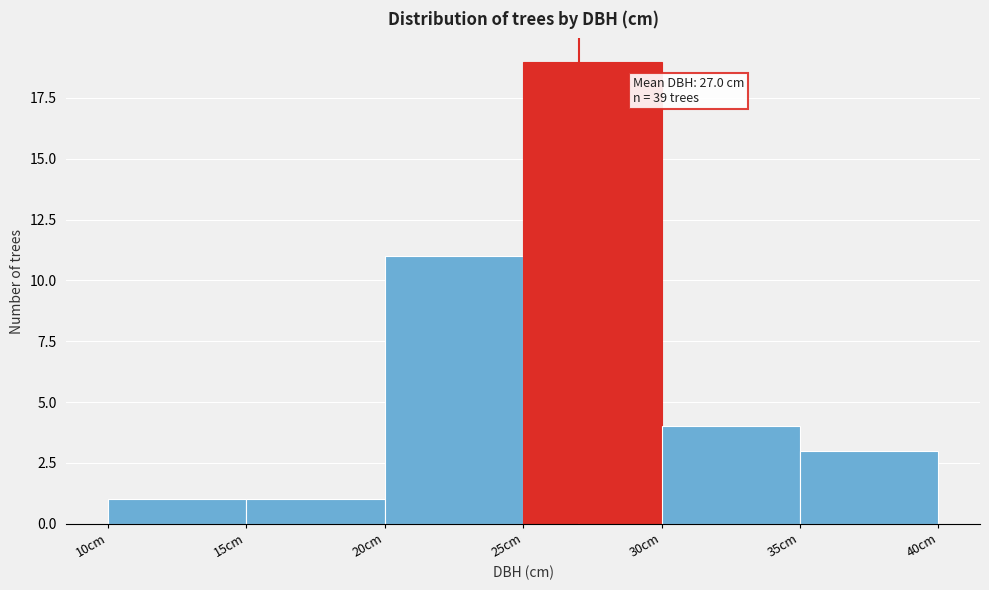

Over which range of the x-axis is the bar tallest?

25 to 30